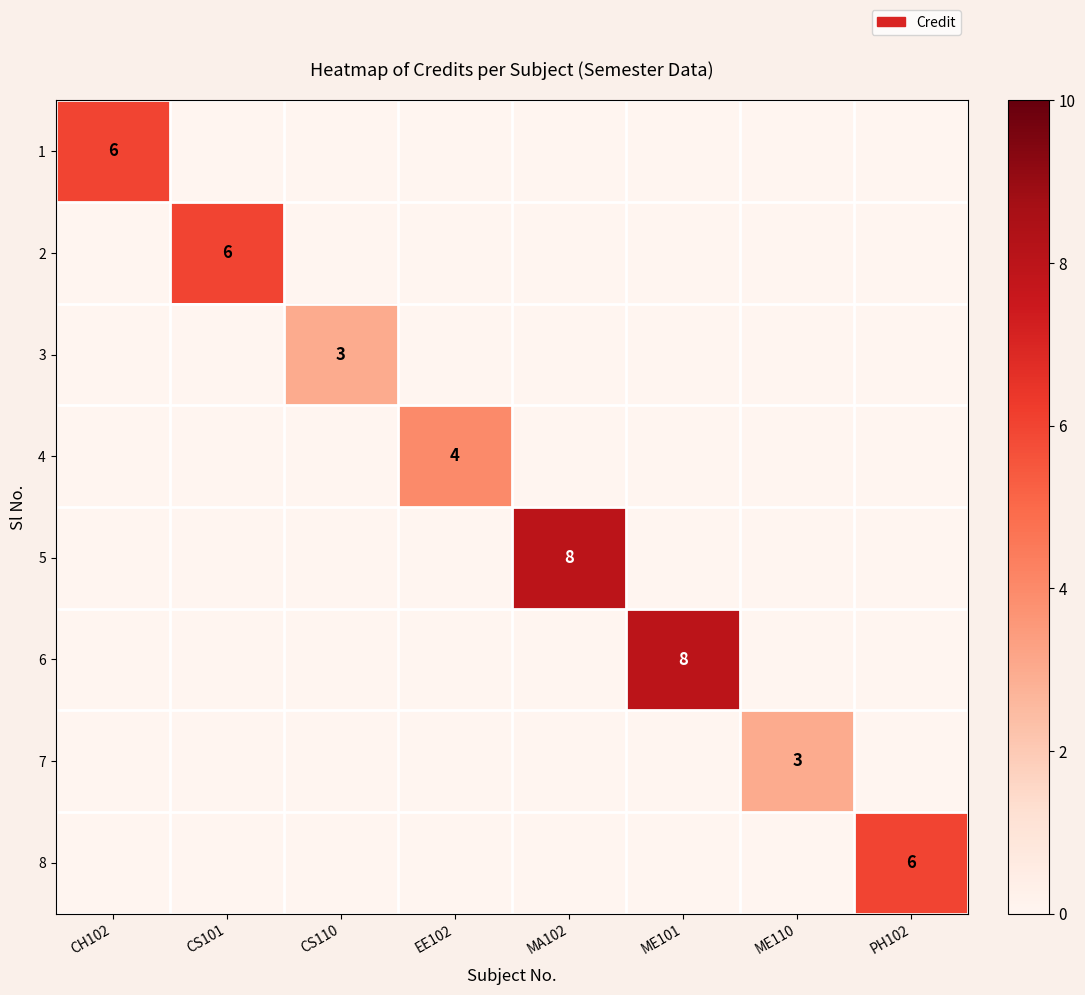

True or false: 5 has a value of 8 at MA102.

True